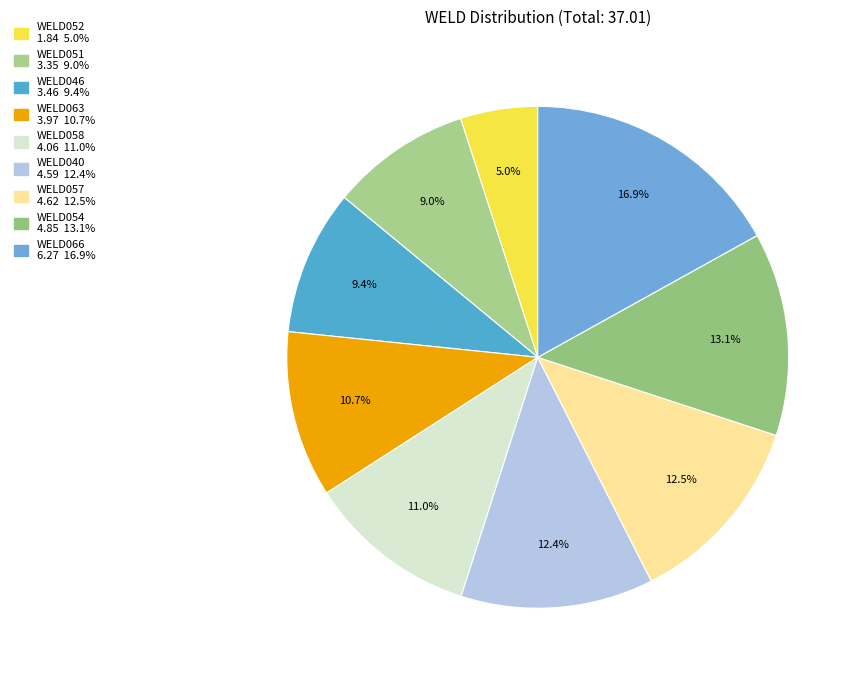

Is it true that WELD054 is 13% of the pie?

True